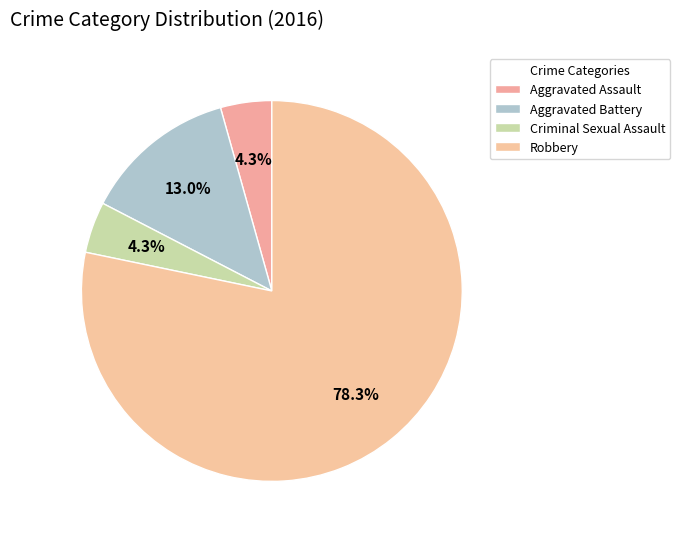

What percentage is the Robbery slice, to the nearest percent?

78%